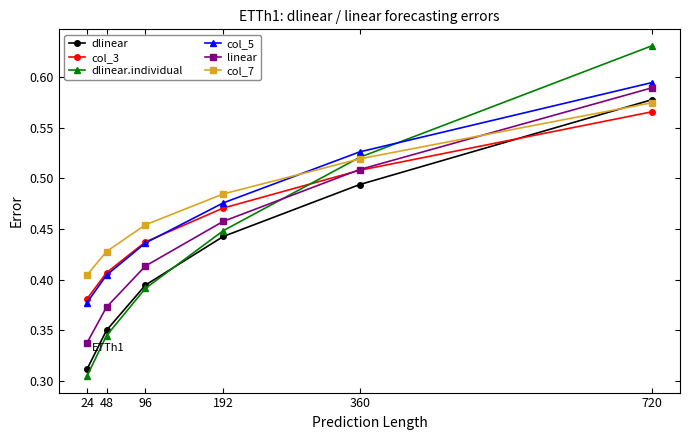

True or false: col_7 has a value of 0.2 at 360.

False